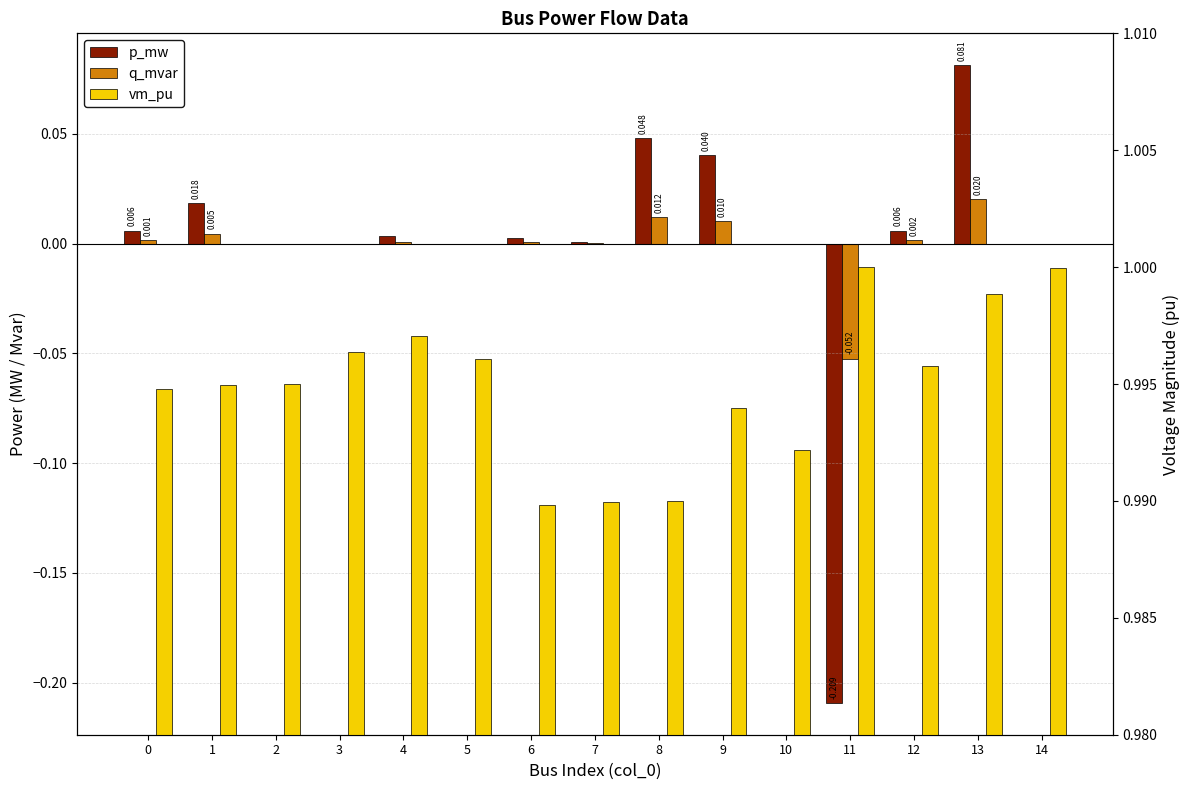

Between 10 and 8, which is larger?

8